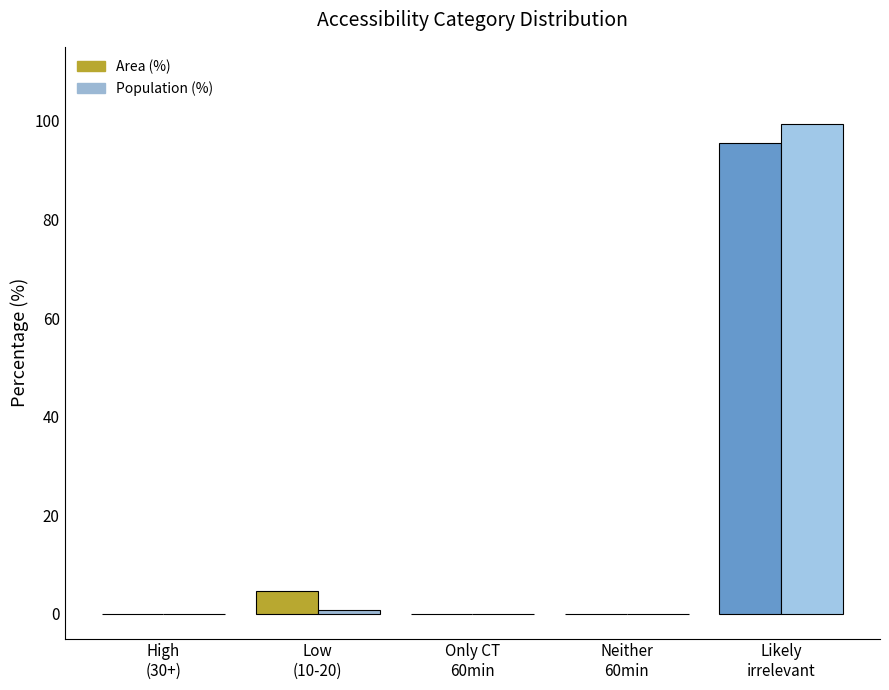

What are all the series names shown in the legend?

Area (%), Population (%)